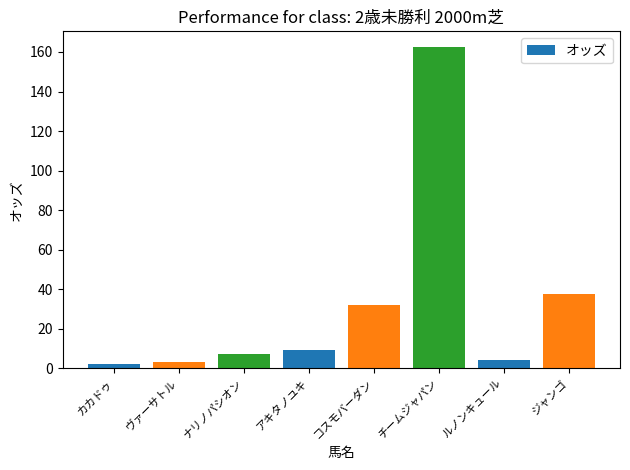

Which category has the highest value across all series?

チームジャパン